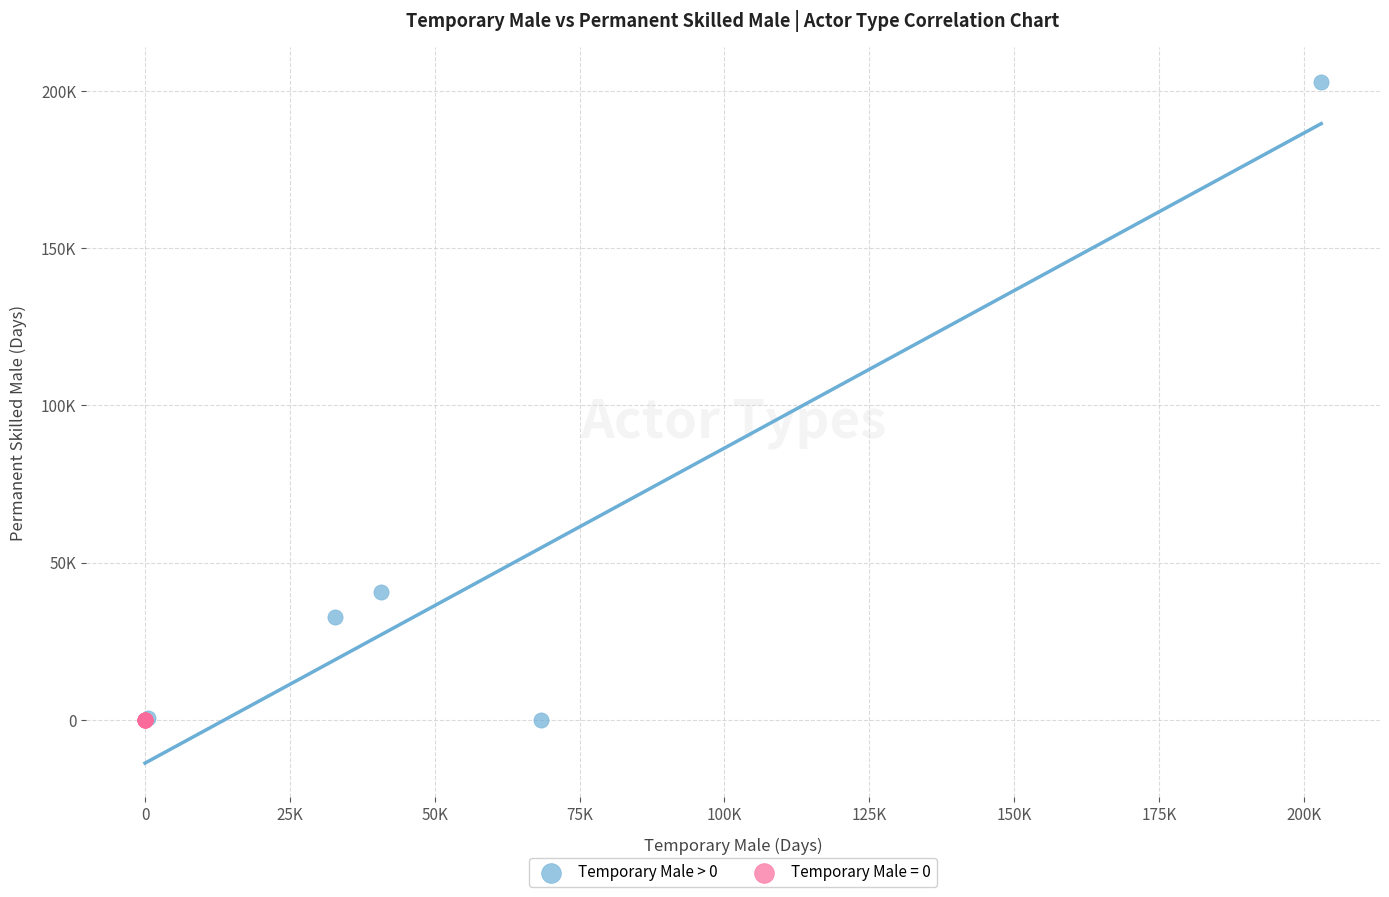

What are all the series names shown in the legend?

Temporary Male > 0, Temporary Male = 0